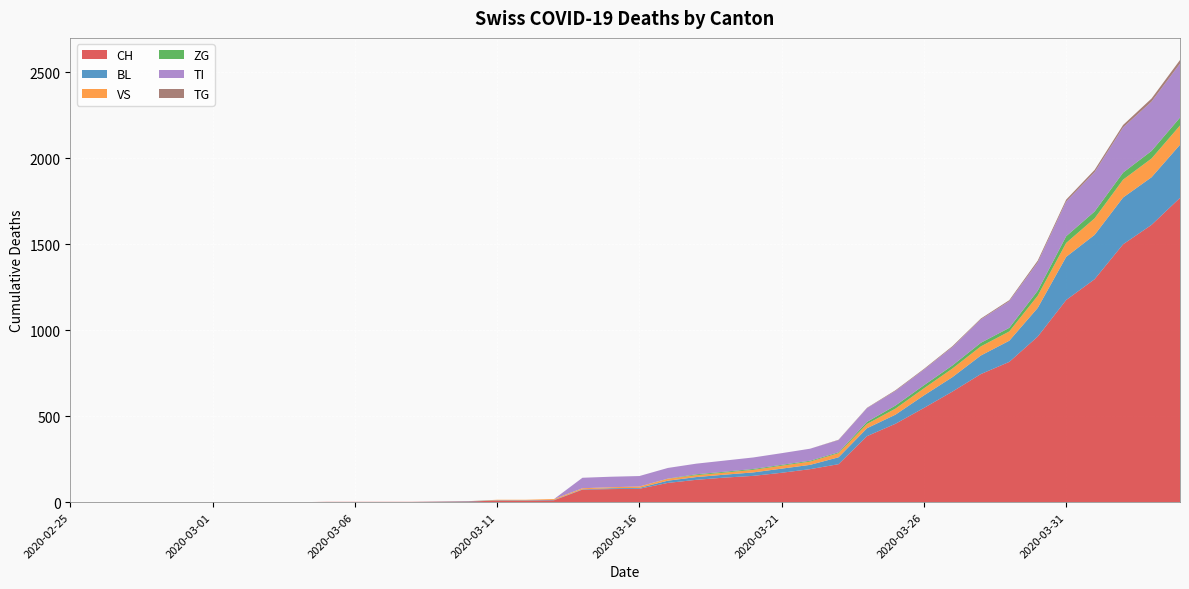

Reading left to right, list all the values displayed in this chart.

CH: 0	0	0	0	0	0	0	0	0	2	2	2	2	3	4	9	9	11	73	76	78	112	130	143	153	171	192	221	384	456	548	643	745	816	963	1176	1297	1500	1613	1770
BL: 0	0	0	0	0	0	0	0	0	0	0	0	0	1	2	2	2	2	2	5	5	13	16	17	20	24	25	40	46	53	73	84	108	123	167	251	258	272	277	309
VS: 0	0	0	0	0	0	0	0	0	0	0	0	0	0	0	3	3	5	6	6	8	11	11	12	15	17	19	24	25	35	41	50	53	54	71	81	96	104	109	112
ZG: 0	0	0	0	0	0	0	0	0	0	0	0	0	0	0	0	0	0	0	0	0	1	5	5	5	5	5	5	12	18	18	18	21	21	29	39	40	41	44	46
TI: 0	0	0	0	0	0	0	0	0	0	0	0	0	0	0	0	0	0	61	61	61	62	62	65	67	68	70	71	80	85	91	107	136	155	165	202	229	263	287	314
TG: 0	0	0	0	0	0	0	0	0	0	0	0	0	0	0	0	0	0	0	0	0	0	0	0	0	0	0	2	2	4	4	5	5	6	10	11	13	14	18	21